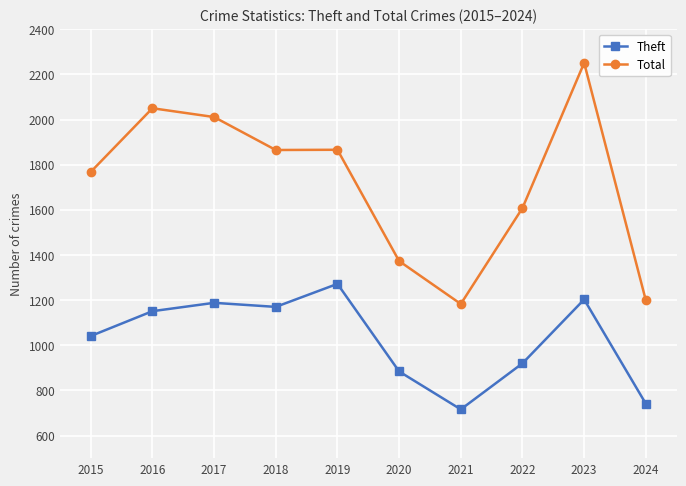

What is the sum of all Total values?

17174